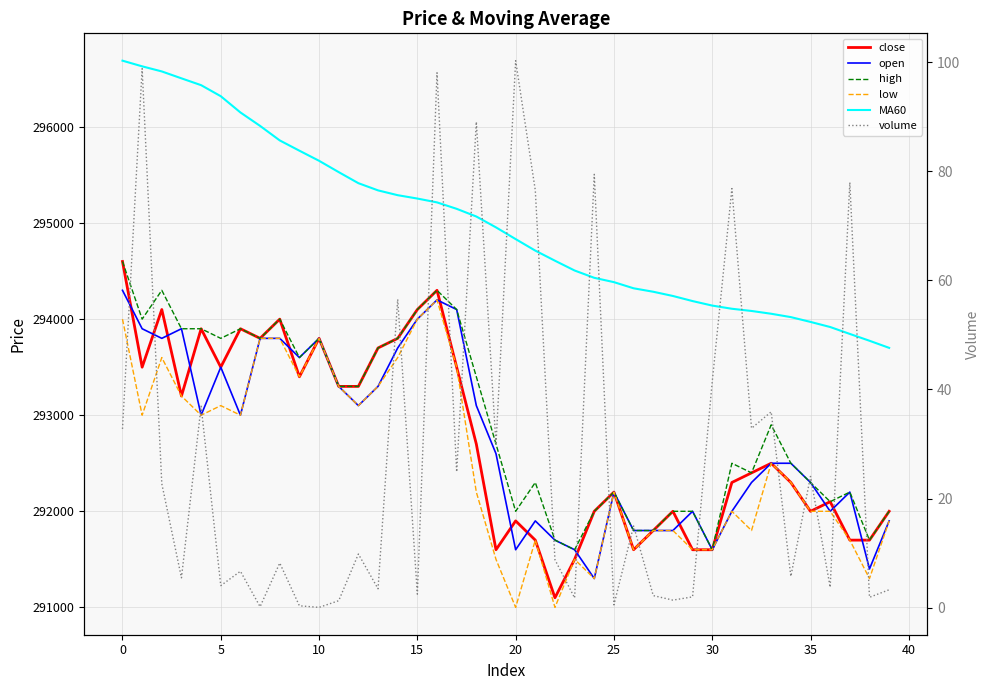

What is the sum of all close values?

11710000.0